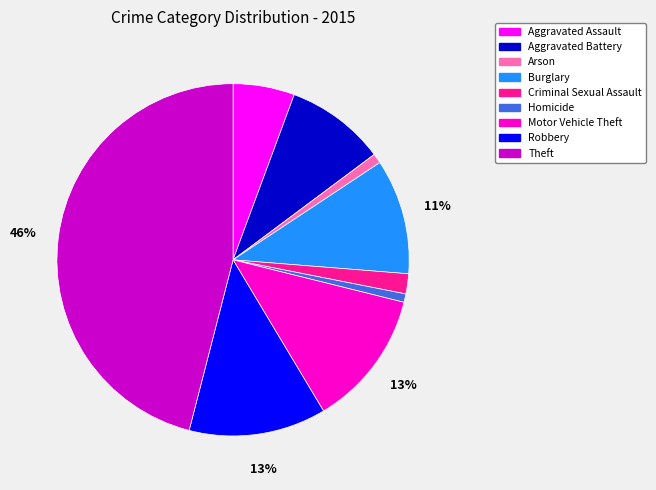

Which category has the biggest portion of the pie?

Theft